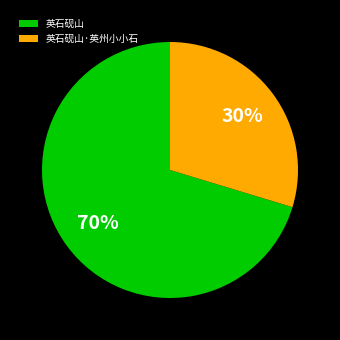

How many segments does this pie chart have?

2